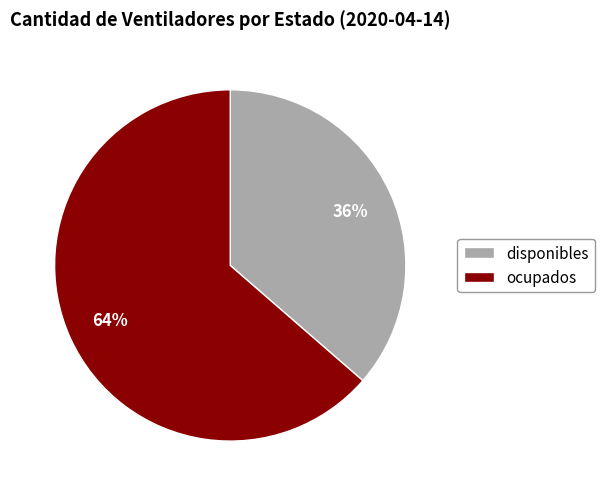

What percentage is the disponibles slice, to the nearest percent?

36%